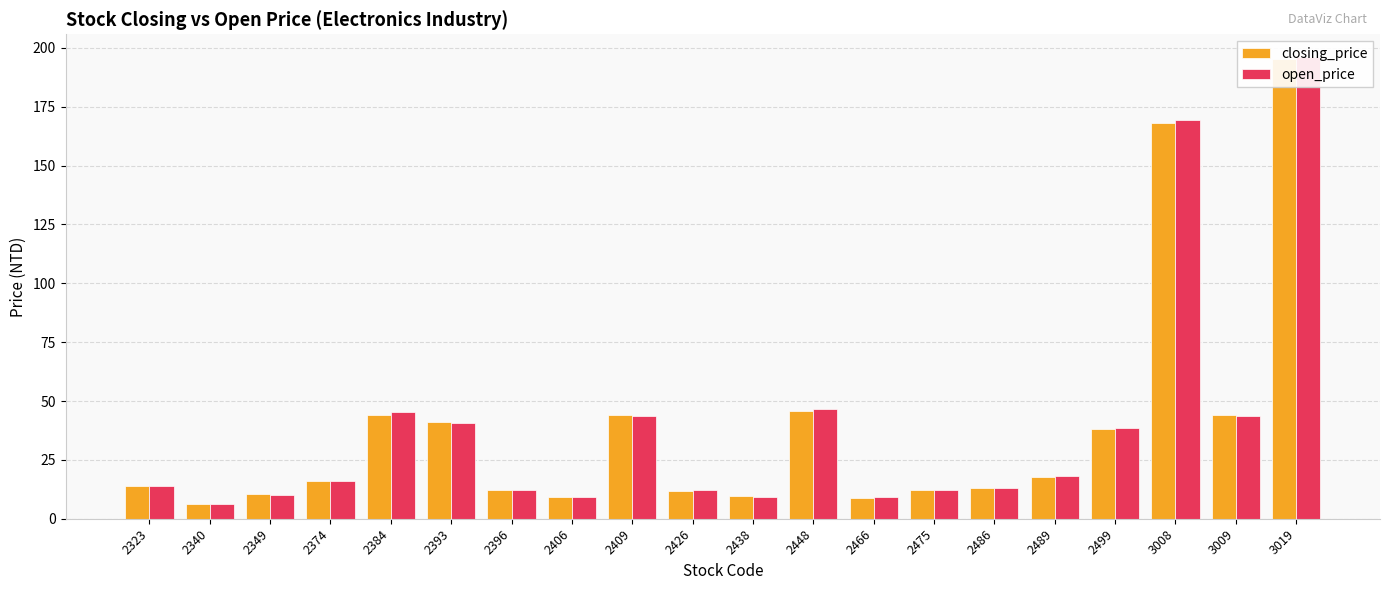

What is the value of the closing_price bar at the 8th from the left?

9.2